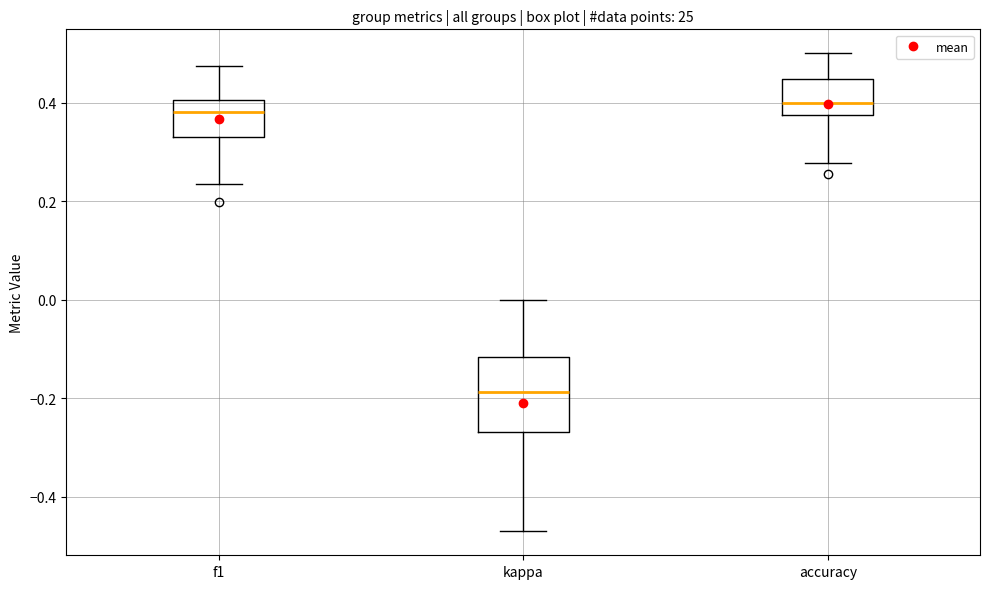

Comparing the boxes themselves (not the whiskers), which one is the tallest?

kappa